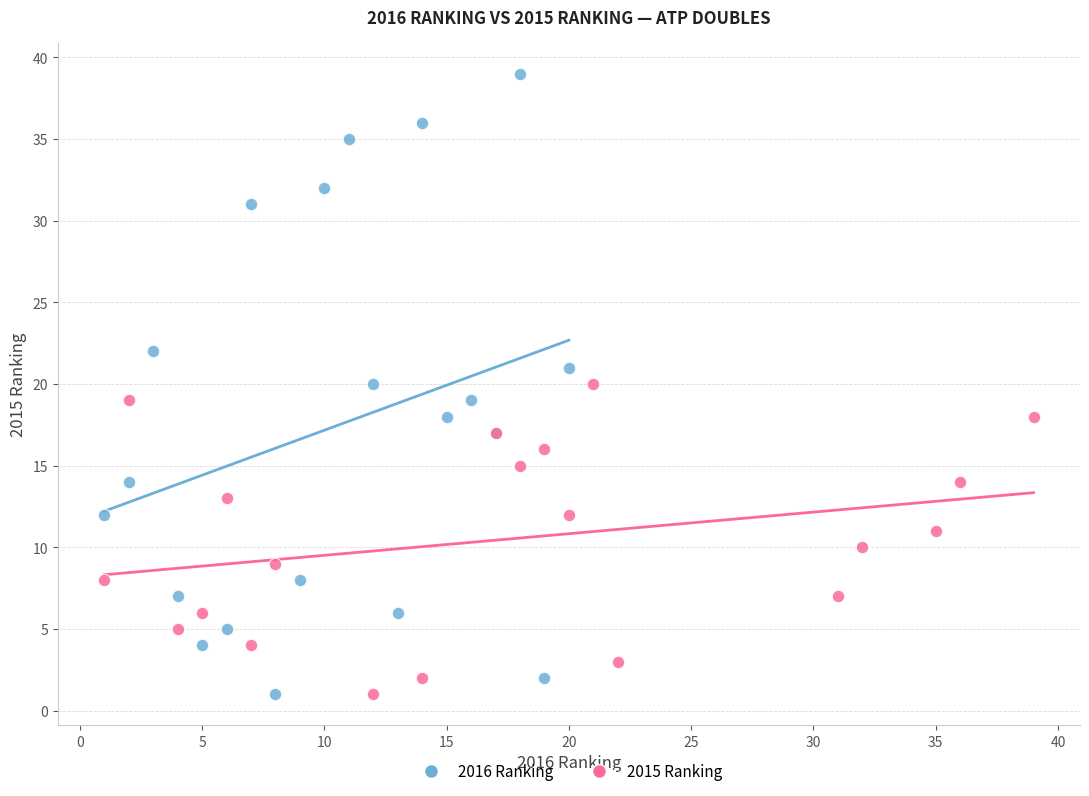

Which series contains the highest Y value?

2016 Ranking